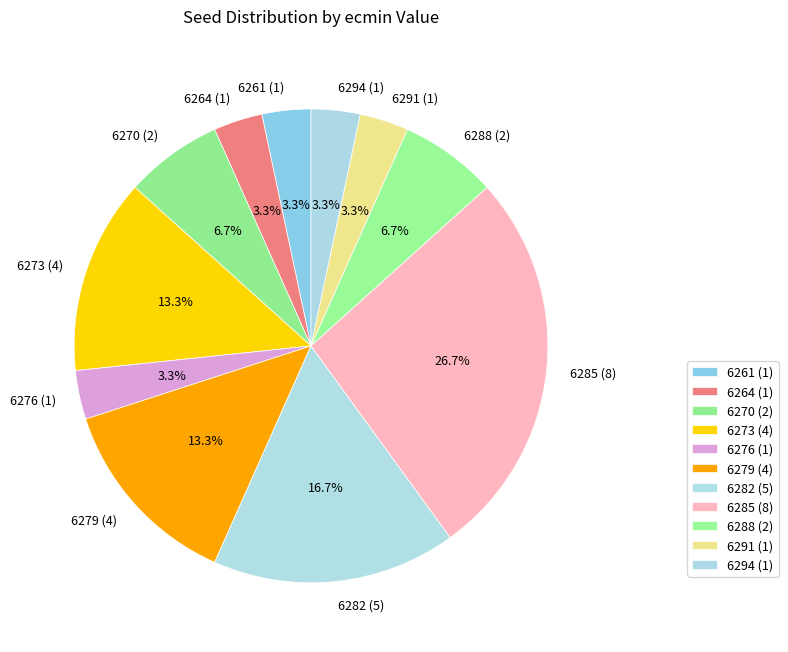

Which category has the biggest portion of the pie?

6285 (8)